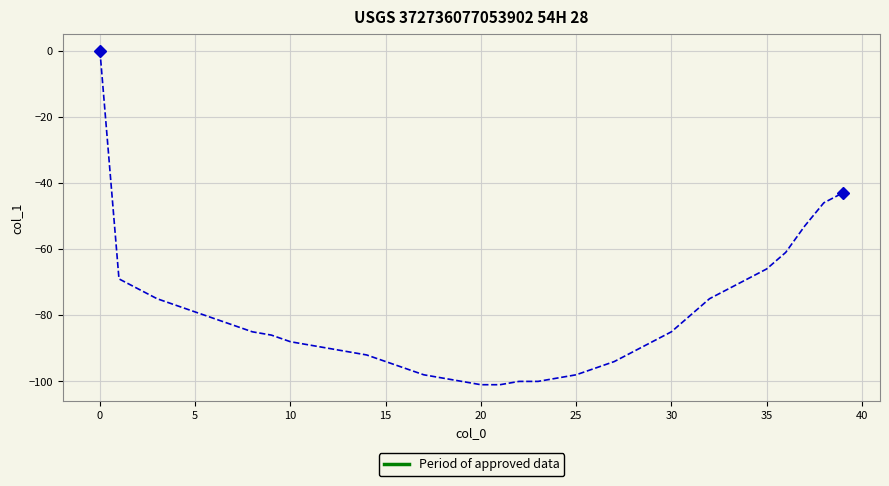

How many categories are shown in the chart?

40